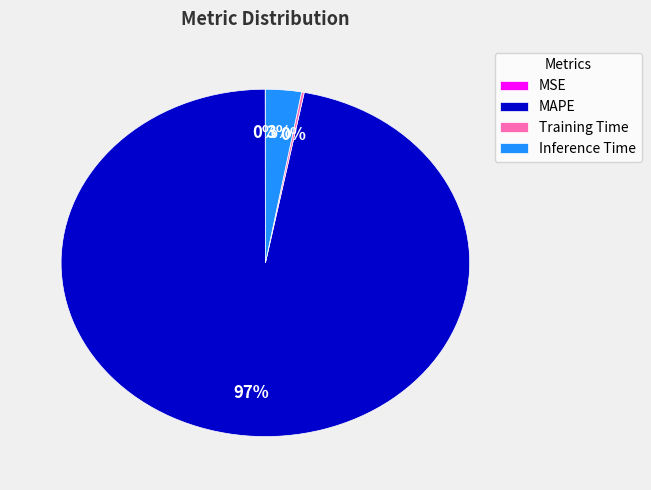

Does MAPE account for over 50% of the chart?

Yes